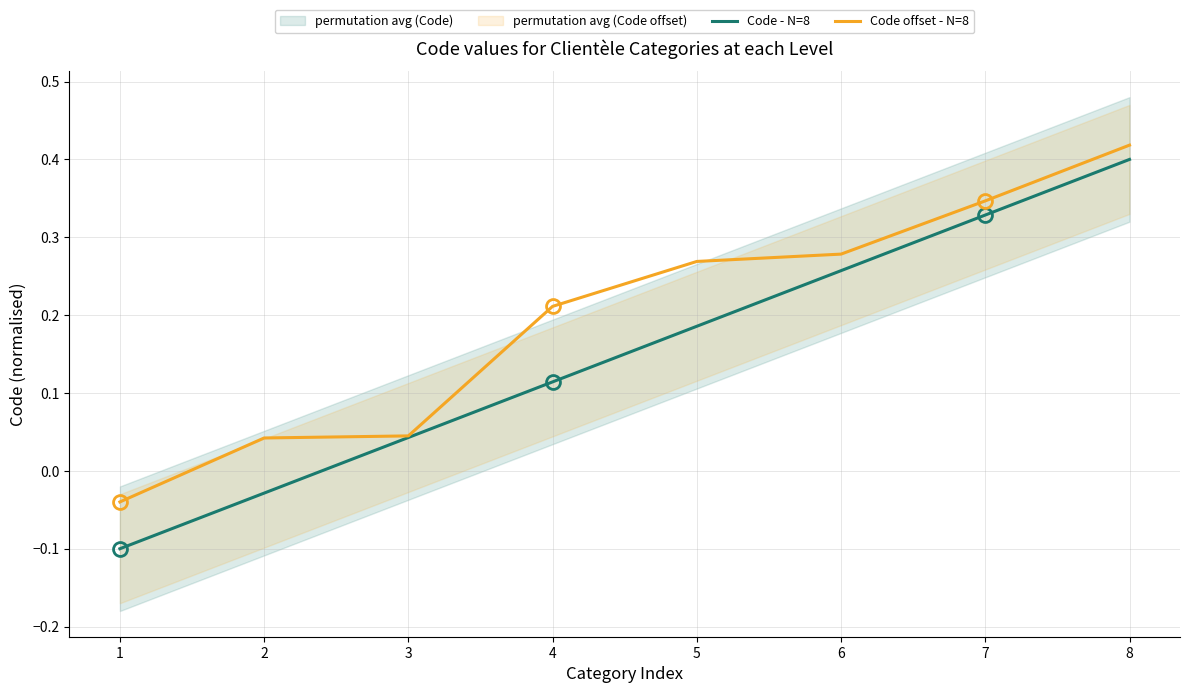

True or false: Code offset - N=8 has more than 1 points higher than both neighbors.

False